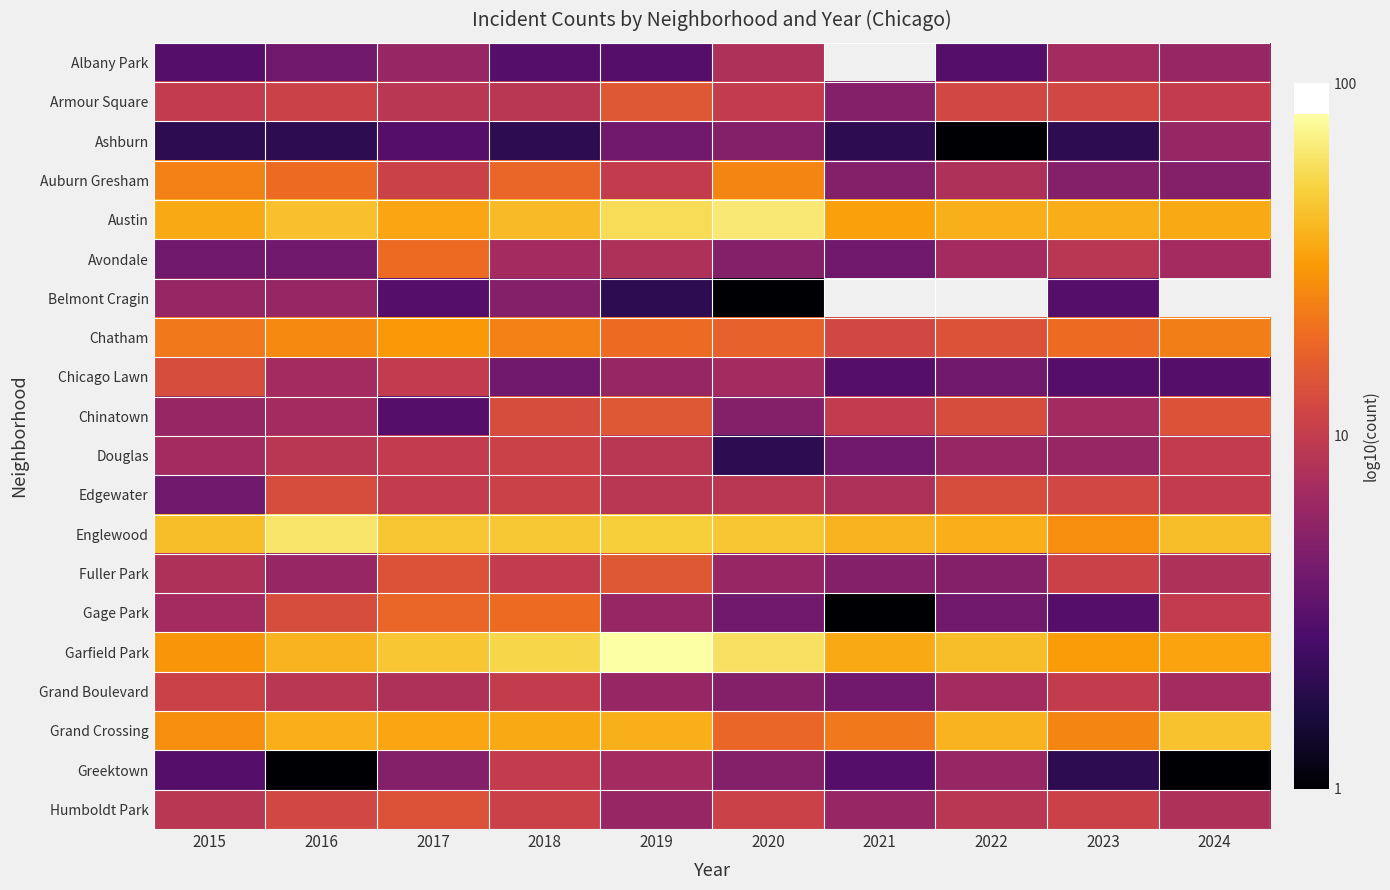

The value of Auburn Gresham at 2018 is 2.0. True or false?

False